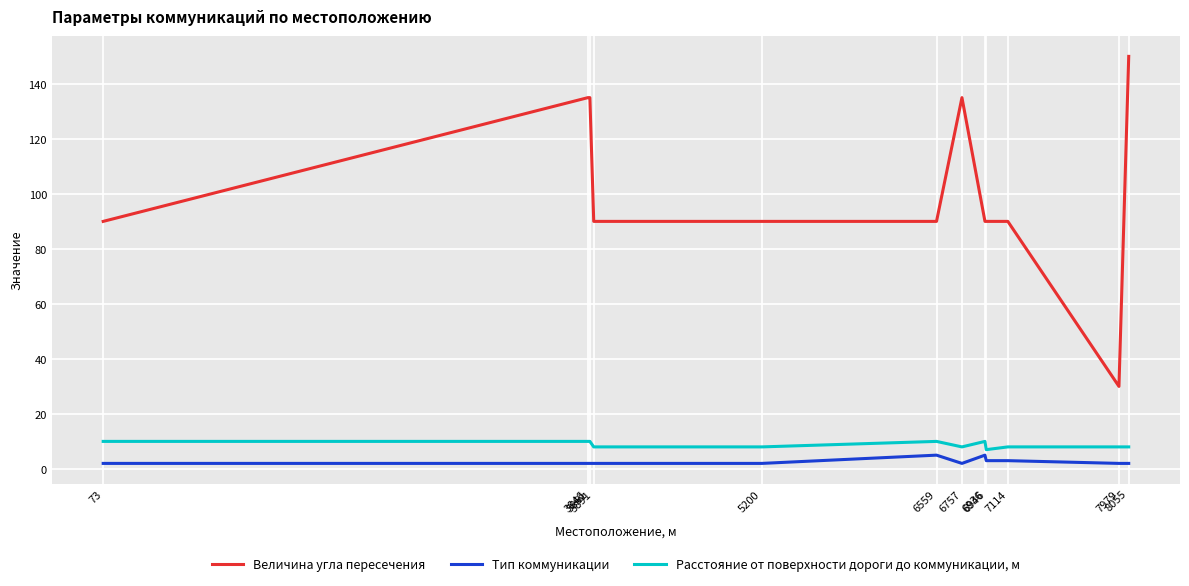

Which series has the largest range (max minus min)?

Величина угла пересечения